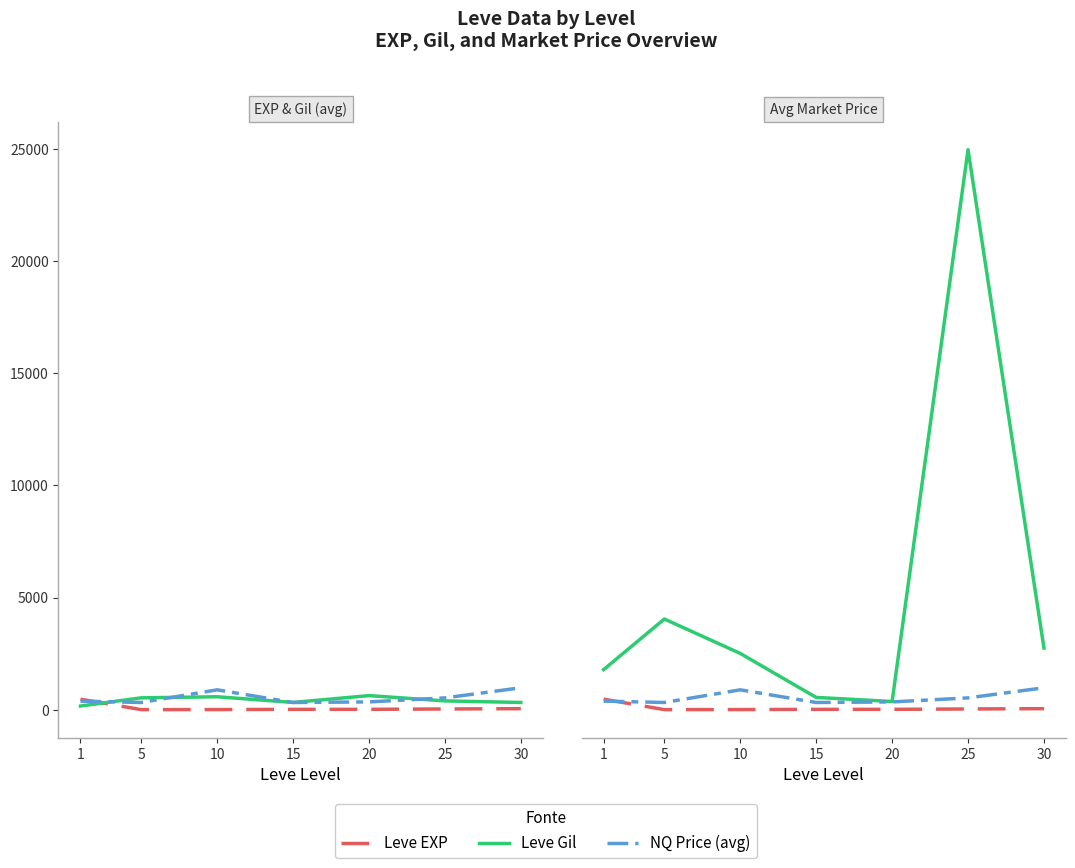

How many series are shown in this chart?

4